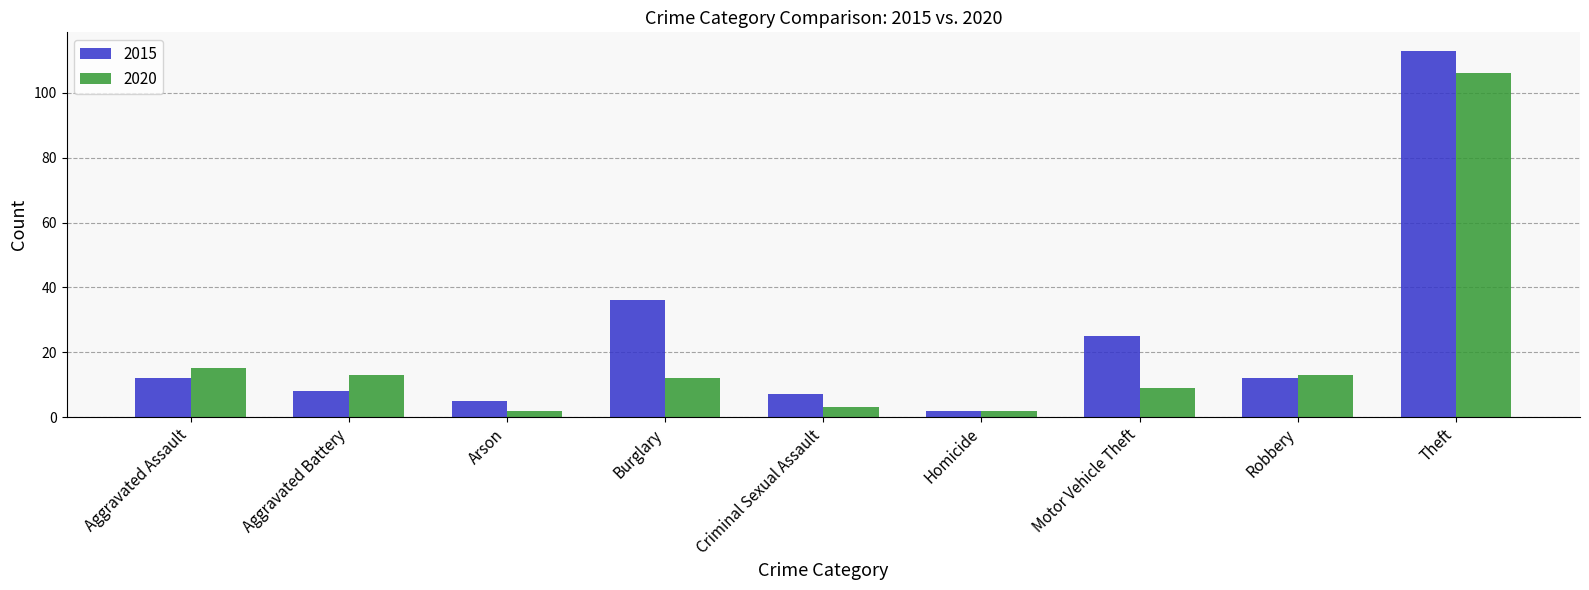

List the series in order of their peak value, highest first.

2015, 2020